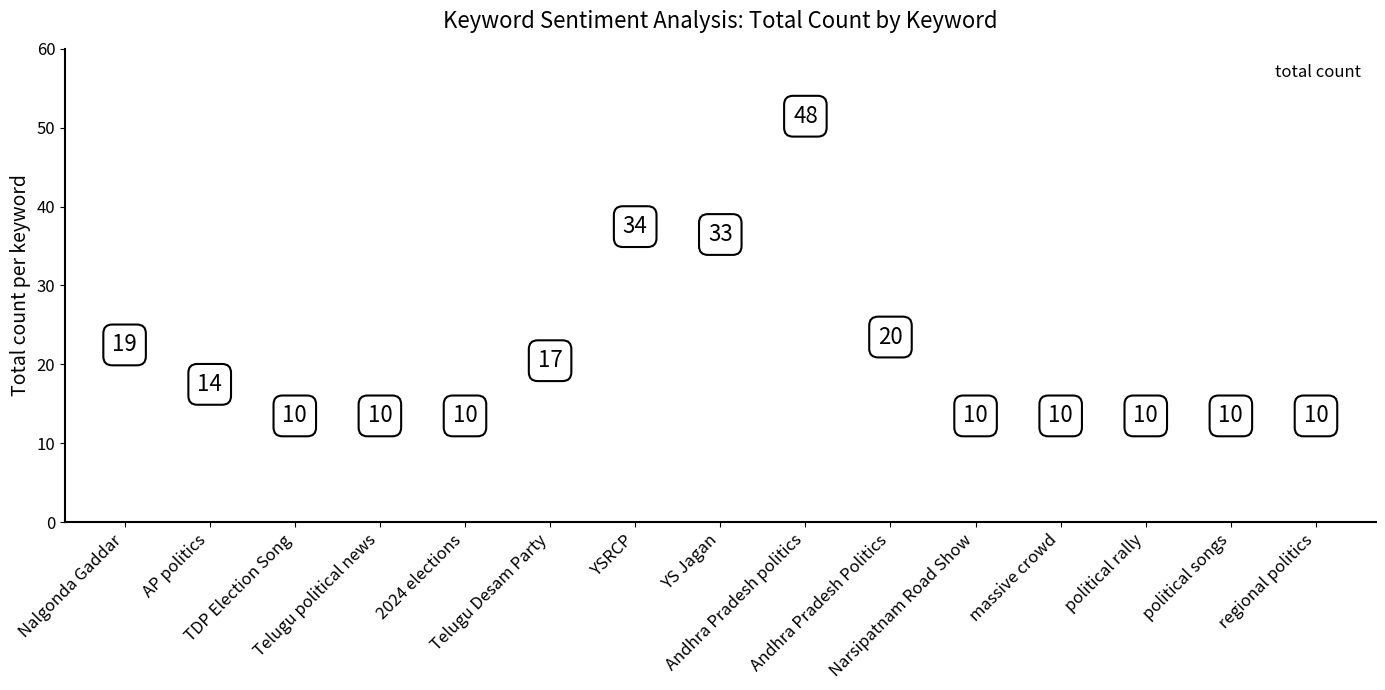

What Y value in the scatter plot is closest to 29?

33